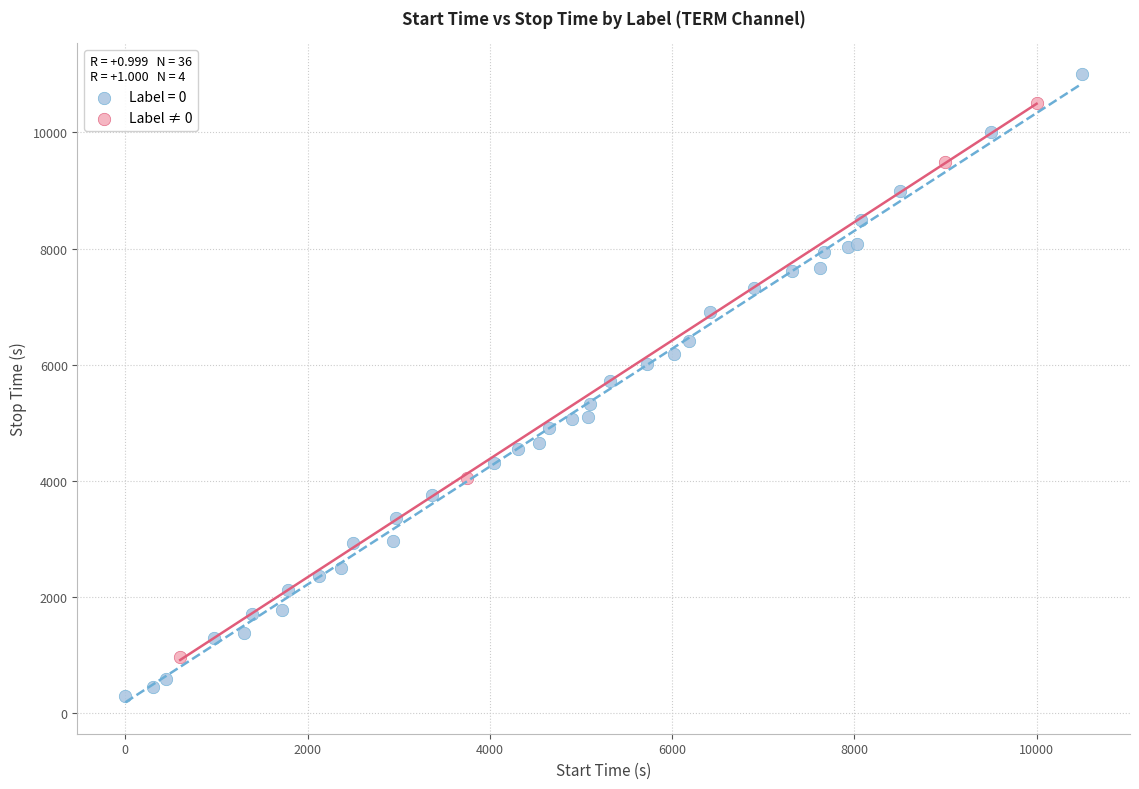

Which series reaches the minimum Y coordinate?

Label = 0